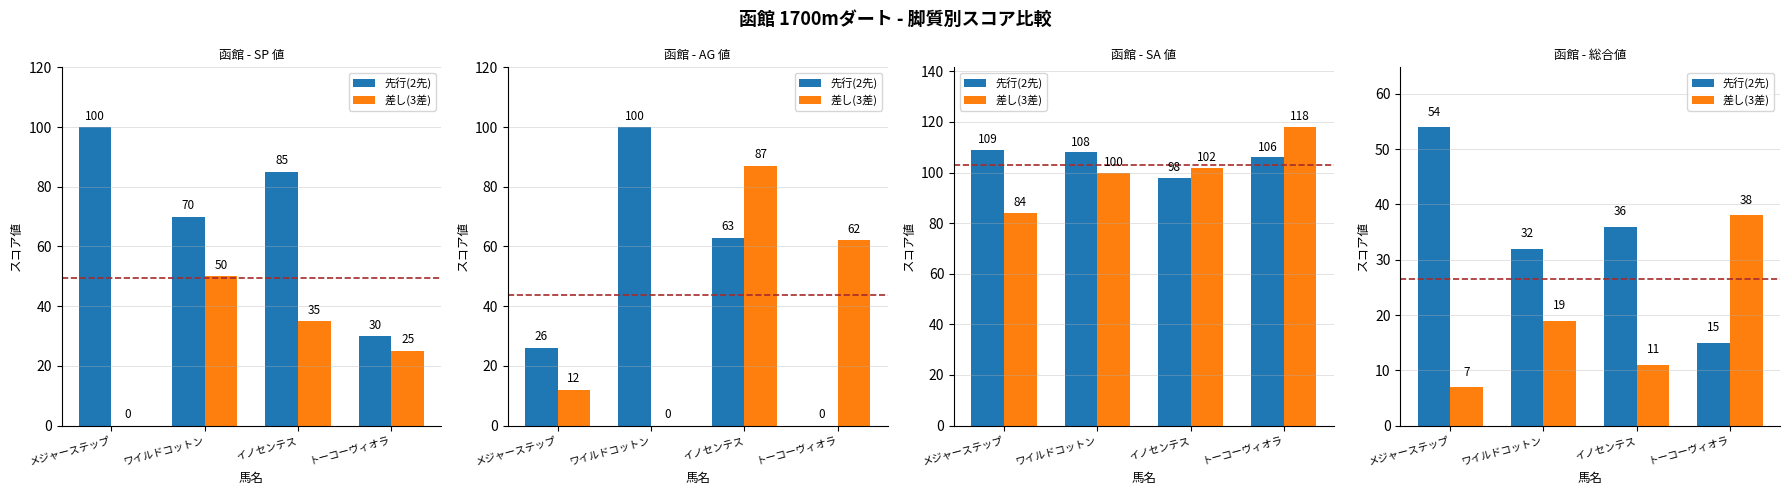

What is the value of the 差し(3差) bar at the 3rd from the left?

11